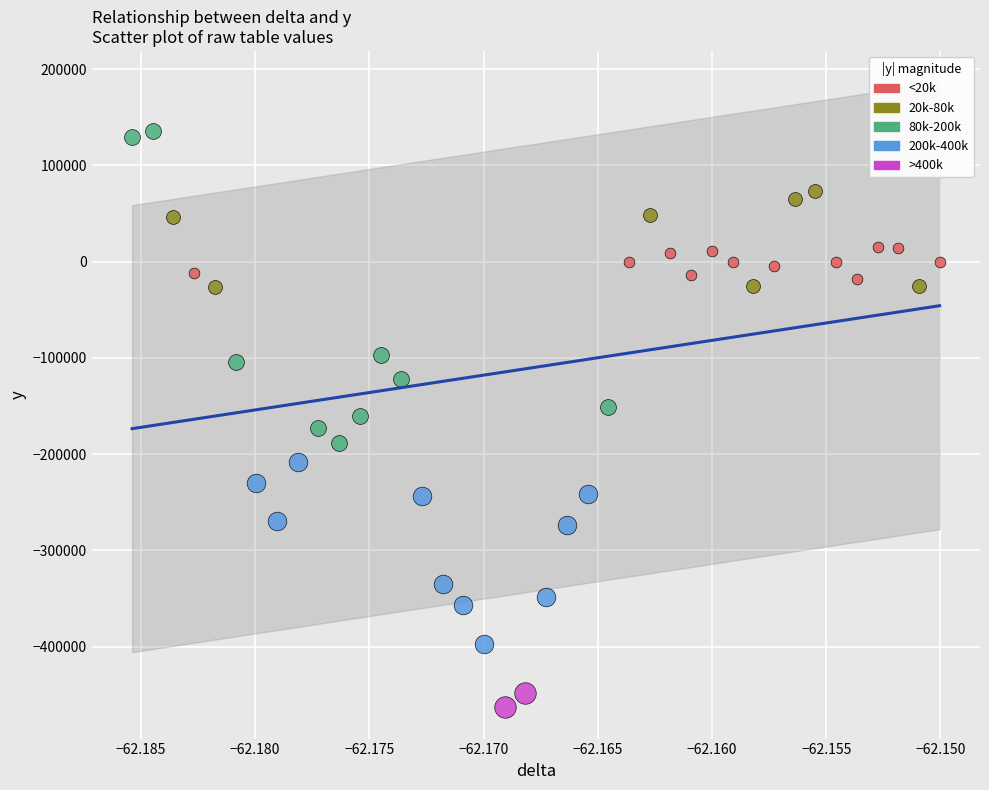

Which series has the widest spread of Y values?

80k-200k